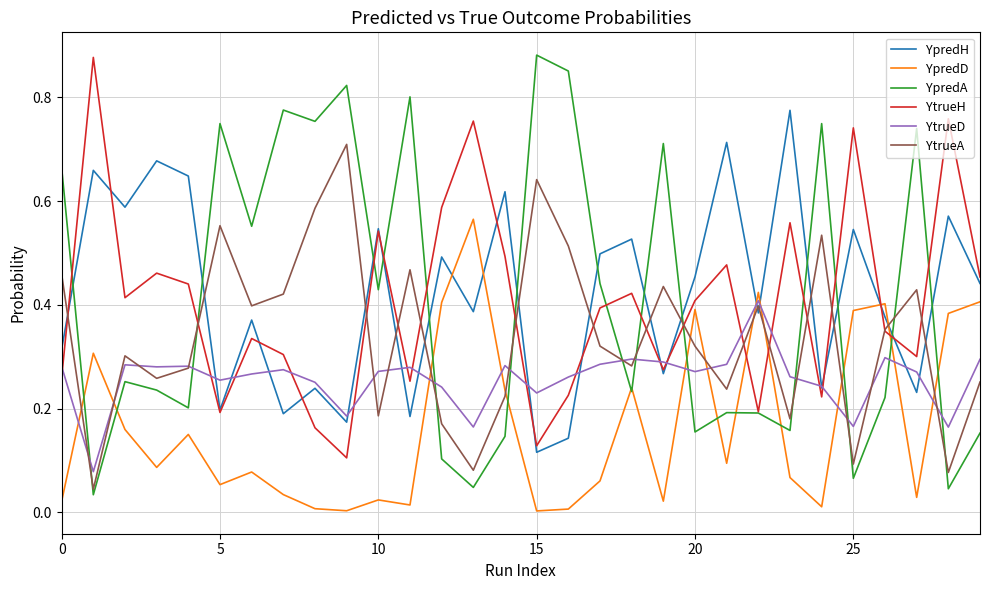

How many distinct data groups are displayed?

6